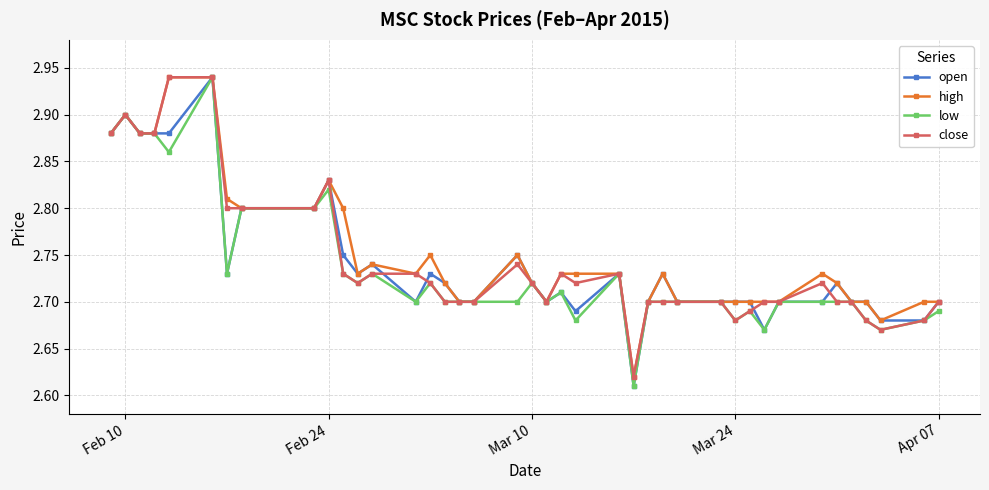

At how many categories does at least one series exceed 2?

40